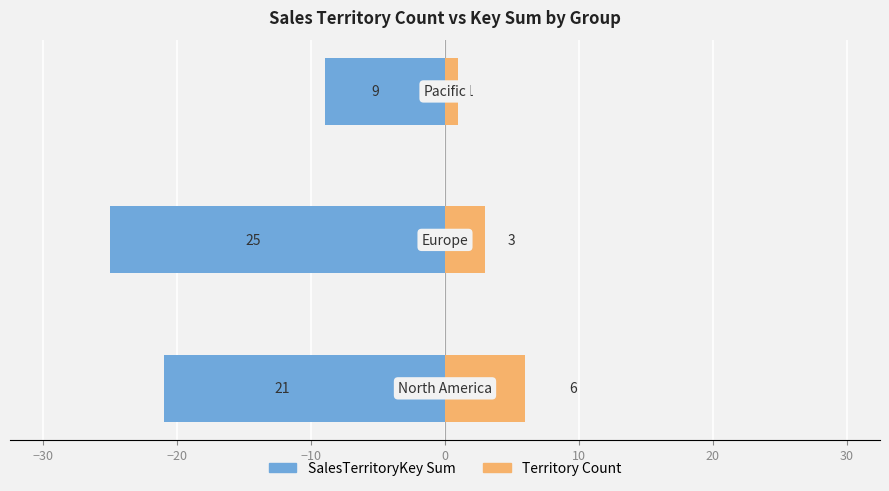

What are all the series names shown in the legend?

SalesTerritoryKey Sum, Territory Count